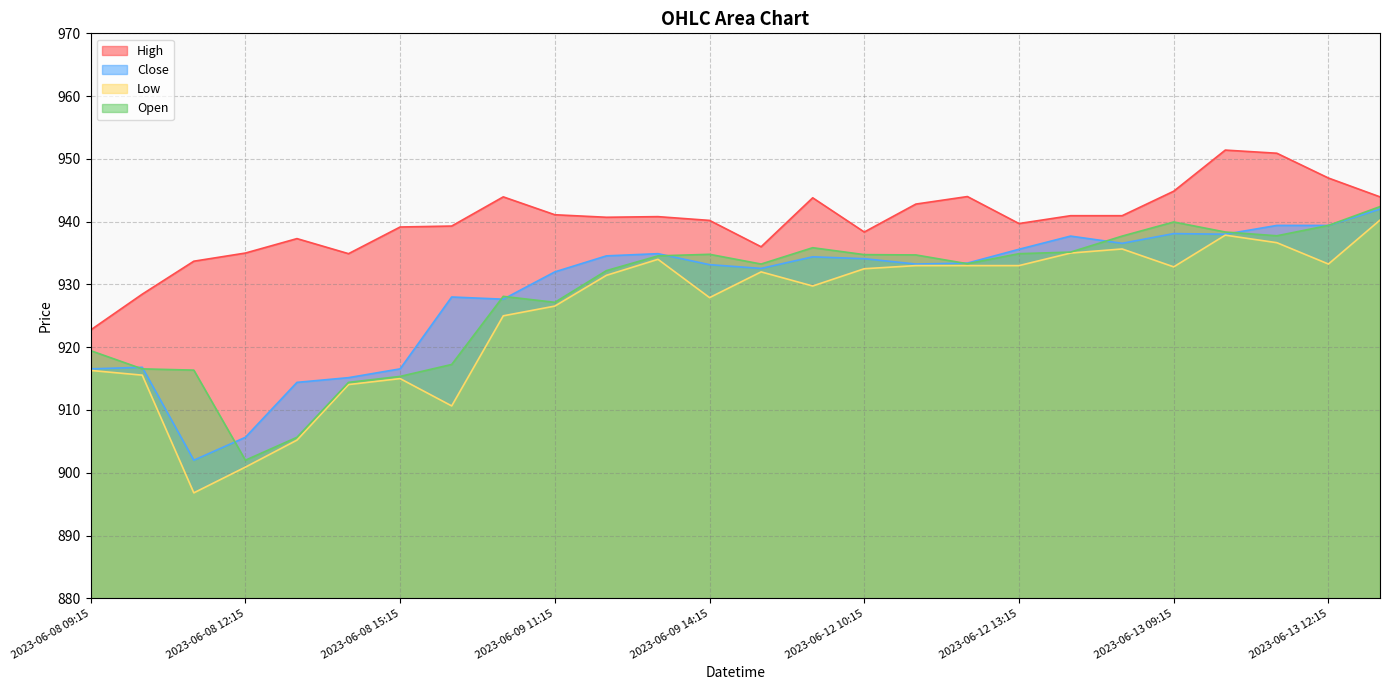

Read the Open value at 2023-06-09 13:15.

934.5